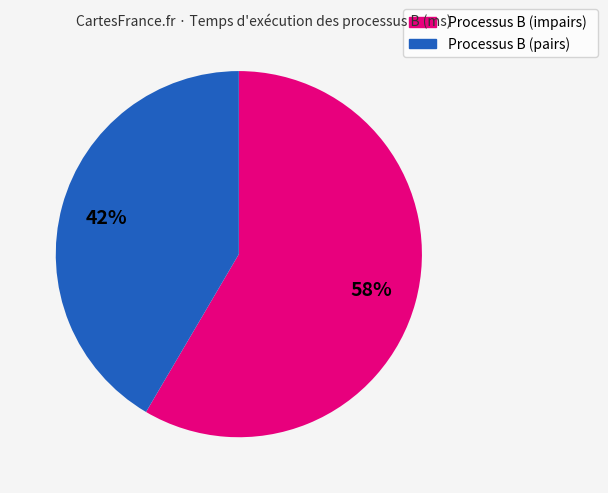

Is there any slice that represents more than half of the pie?

Yes